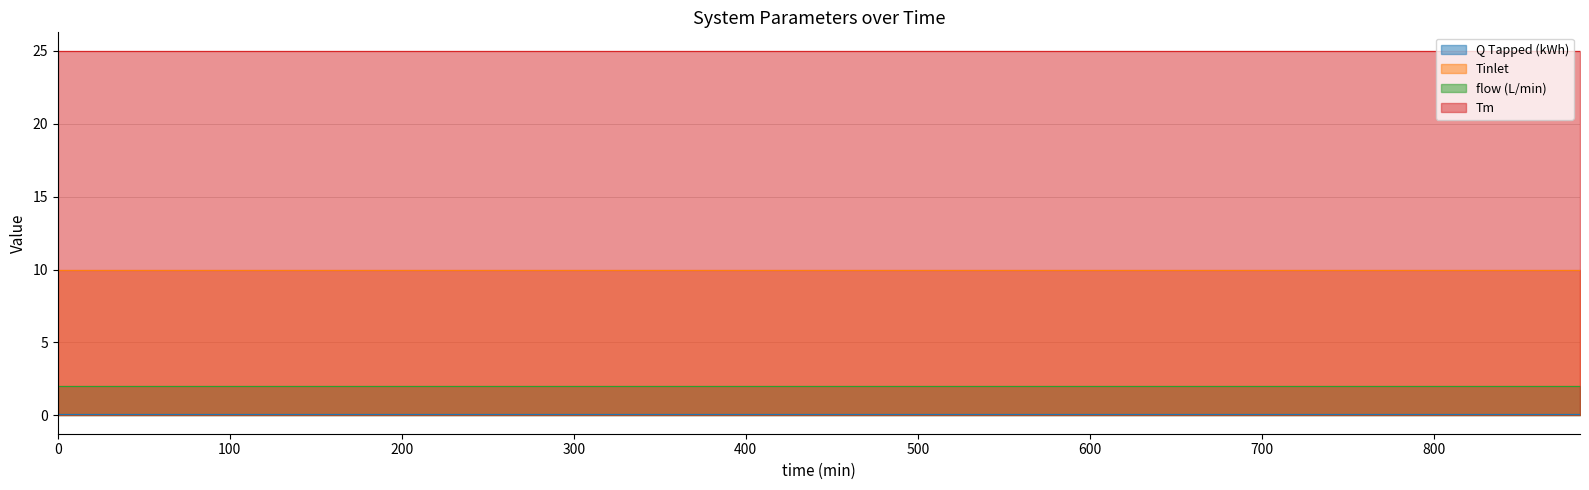

Which series has the largest range (max minus min)?

Q Tapped (kWh)